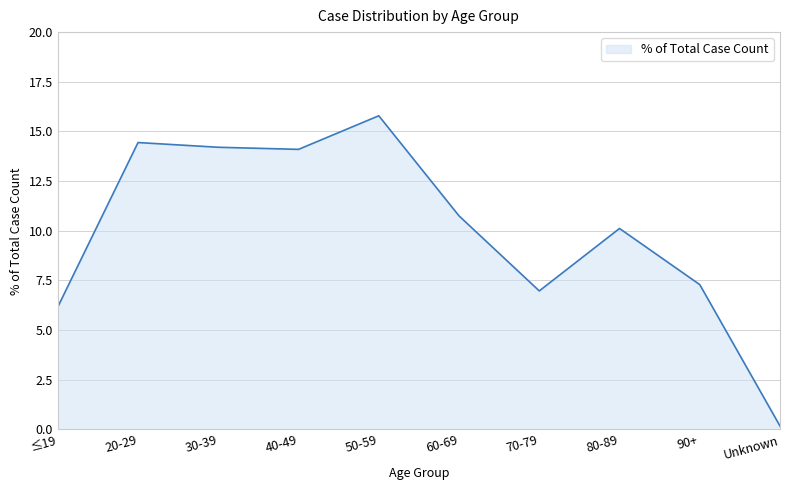

Which category has the lowest value across all series?

Unknown